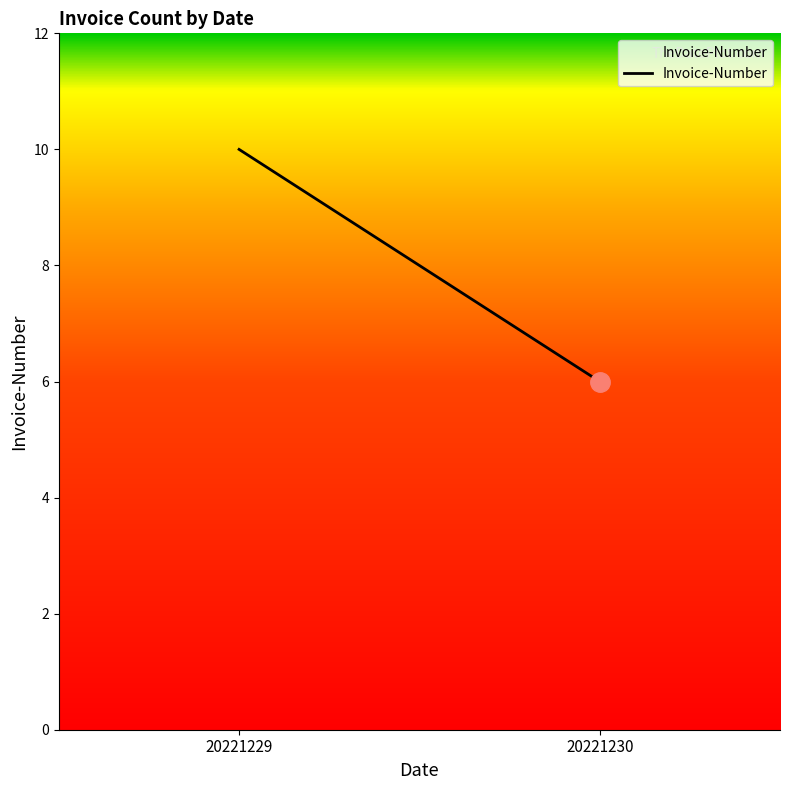

What is the approximate value at 20221230?

6